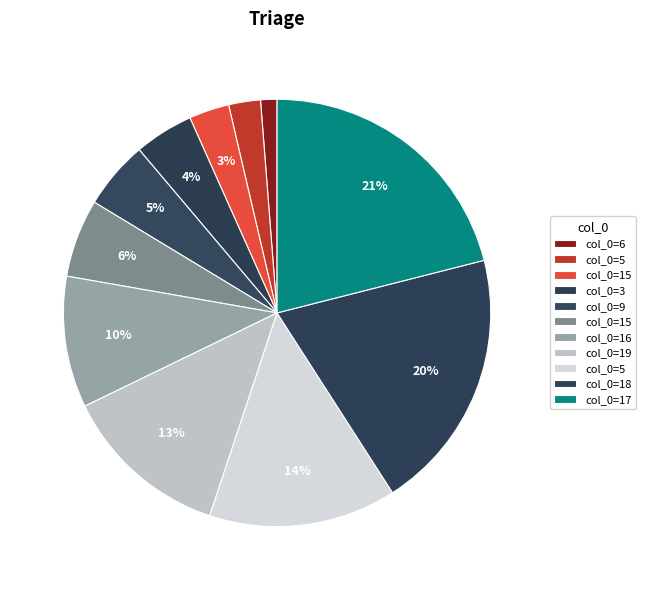

How many segments does this pie chart have?

11